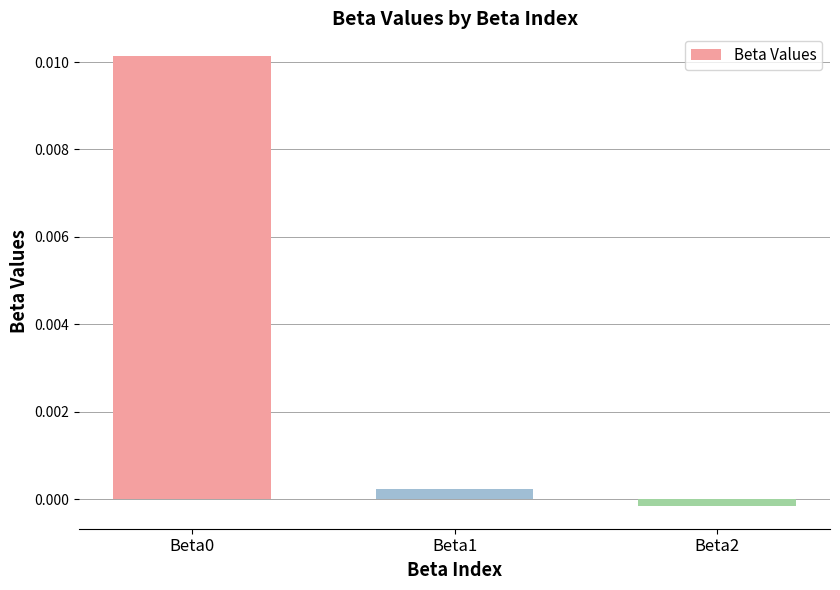

At which category does the chart reach its minimum across all series?

Beta2